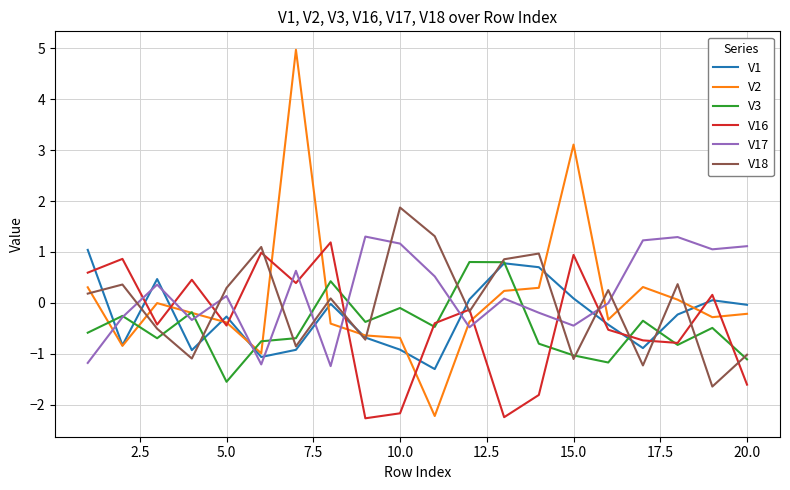

True or false: V18 and V2 intersect in this chart.

True